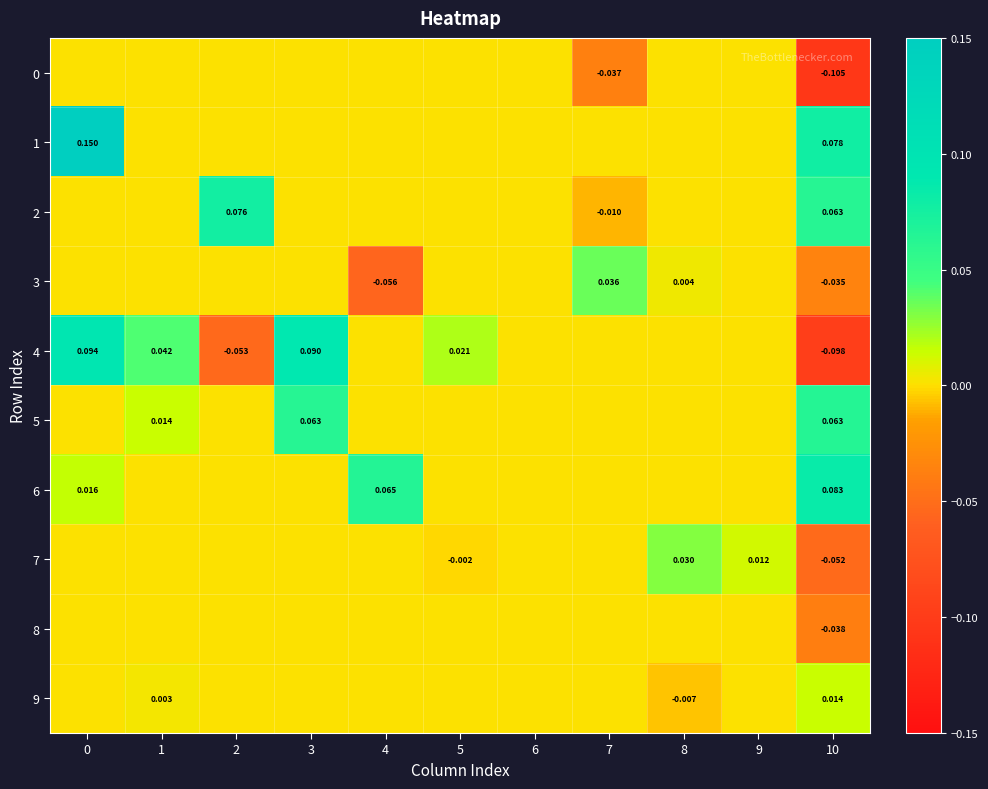

Reading left to right, list all the values displayed in this chart.

row_0: 0=0.0	1=0.0	2=0.0	3=0.0	4=0.0	5=0.0	6=0.0	7=-0.0	8=0.0	9=0.0	10=-0.1
row_1: 0=0.1	1=0.0	2=0.0	3=0.0	4=0.0	5=0.0	6=0.0	7=0.0	8=0.0	9=0.0	10=0.1
row_2: 0=0.0	1=0.0	2=0.1	3=0.0	4=0.0	5=0.0	6=0.0	7=-0.0	8=0.0	9=0.0	10=0.1
row_3: 0=0.0	1=0.0	2=0.0	3=0.0	4=-0.1	5=0.0	6=0.0	7=0.0	8=0.0	9=0.0	10=-0.0
row_4: 0=0.1	1=0.0	2=-0.1	3=0.1	4=0.0	5=0.0	6=0.0	7=0.0	8=0.0	9=0.0	10=-0.1
row_5: 0=0.0	1=0.0	2=0.0	3=0.1	4=0.0	5=0.0	6=0.0	7=0.0	8=0.0	9=0.0	10=0.1
row_6: 0=0.0	1=0.0	2=0.0	3=0.0	4=0.1	5=0.0	6=0.0	7=0.0	8=0.0	9=0.0	10=0.1
row_7: 0=0.0	1=0.0	2=0.0	3=0.0	4=0.0	5=-0.0	6=0.0	7=0.0	8=0.0	9=0.0	10=-0.1
row_8: 0=0.0	1=0.0	2=0.0	3=0.0	4=0.0	5=0.0	6=0.0	7=0.0	8=0.0	9=0.0	10=-0.0
row_9: 0=0.0	1=0.0	2=0.0	3=0.0	4=0.0	5=0.0	6=0.0	7=0.0	8=-0.0	9=0.0	10=0.0